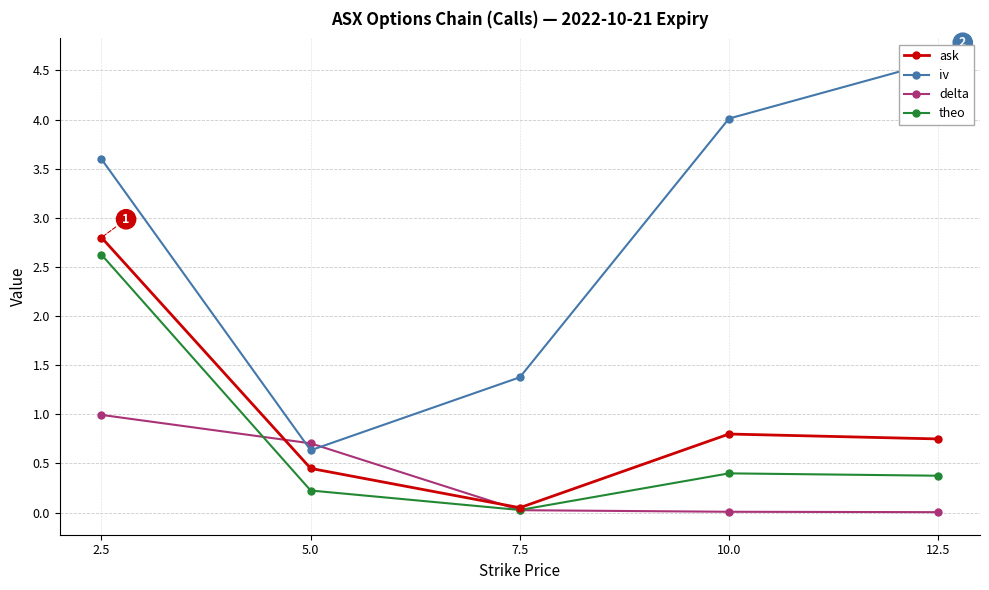

What is the difference between the second highest and second lowest values in the ask series?

0.4